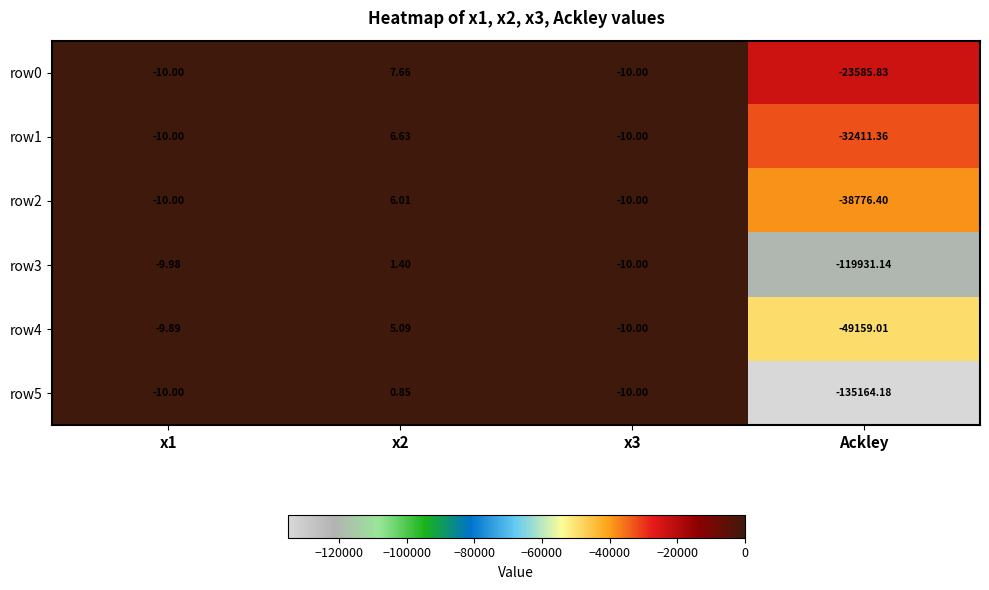

Which label corresponds to the smallest value in the chart?

Ackley